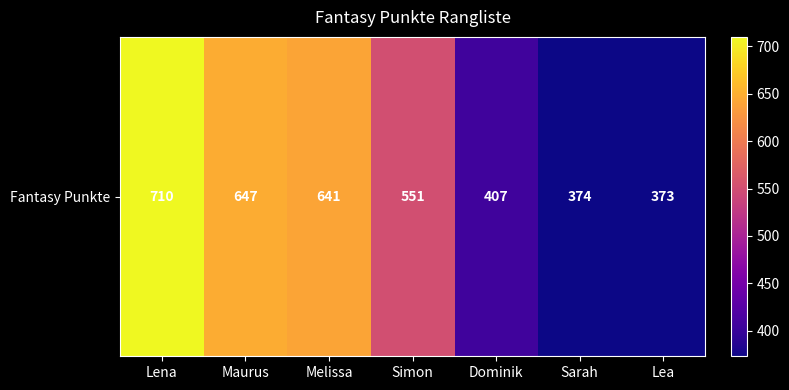

What is the difference between the values at Melissa and Sarah?

267